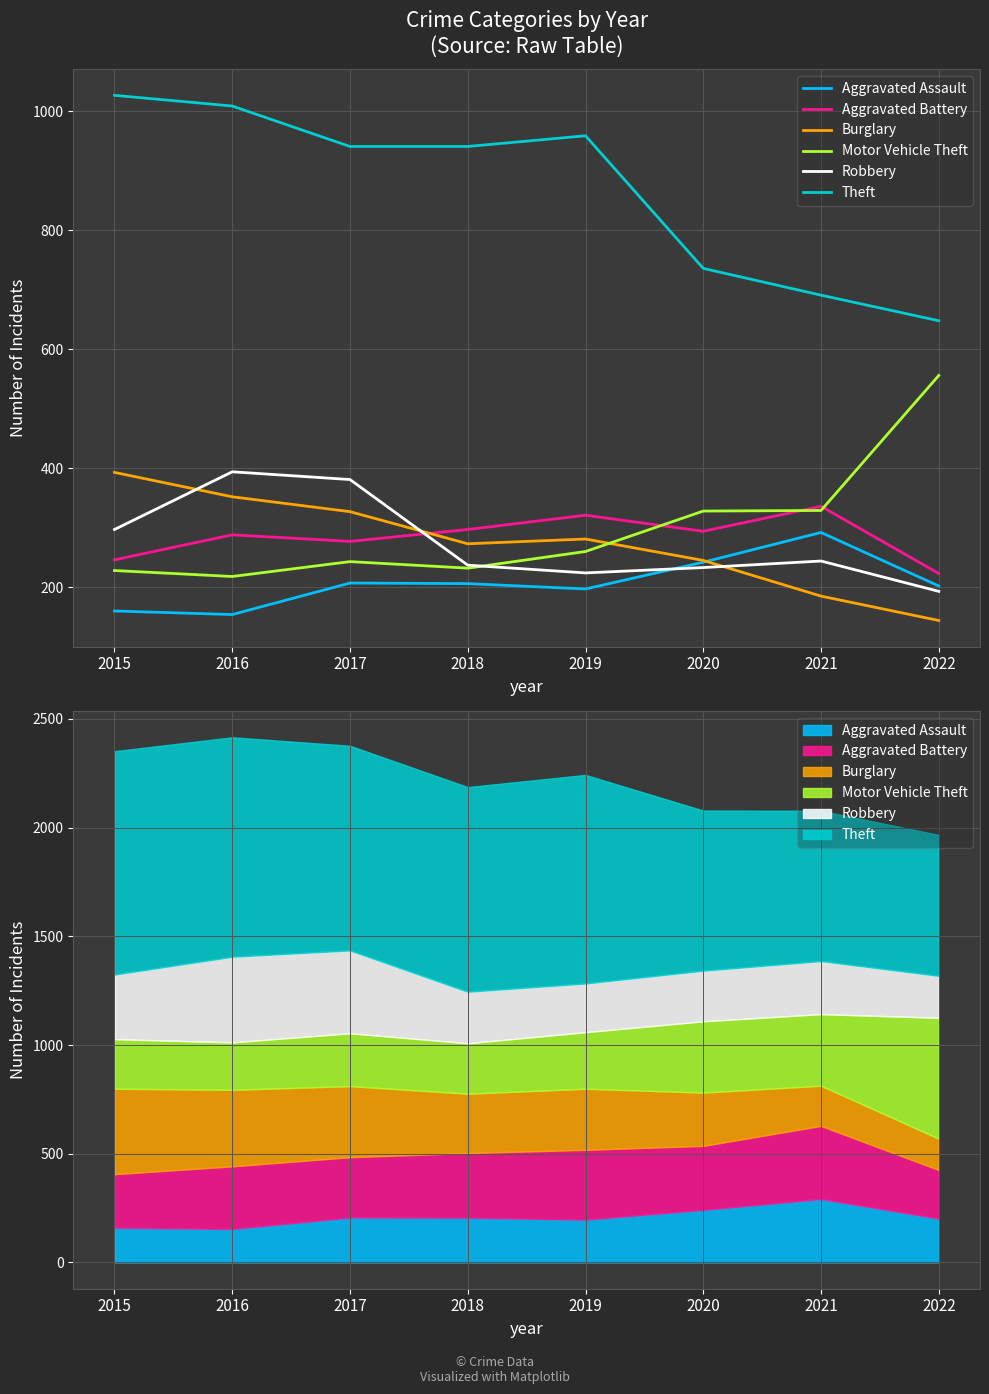

What is the average value of the Theft series?

869